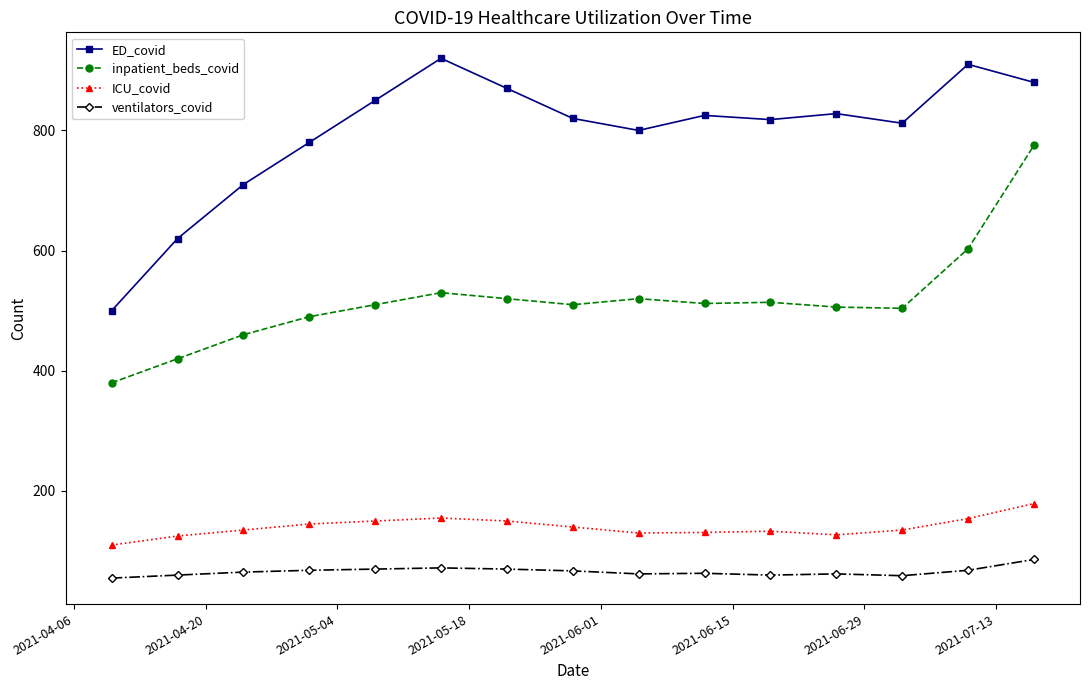

True or false: inpatient_beds_covid and ventilators_covid intersect in this chart.

False